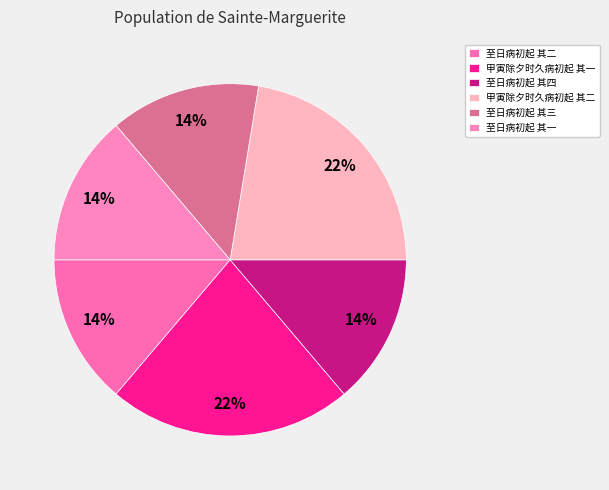

How much of the chart is everything except 至日病初起 其一?

86.2%